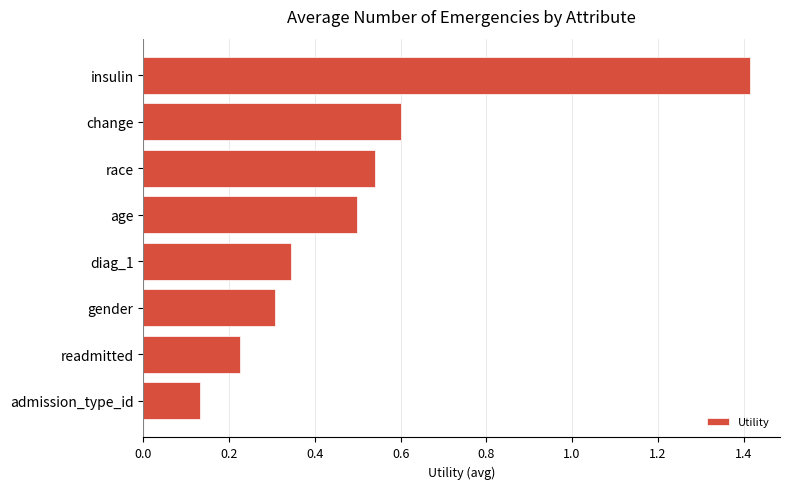

The value at race is 0.5. True or false?

True